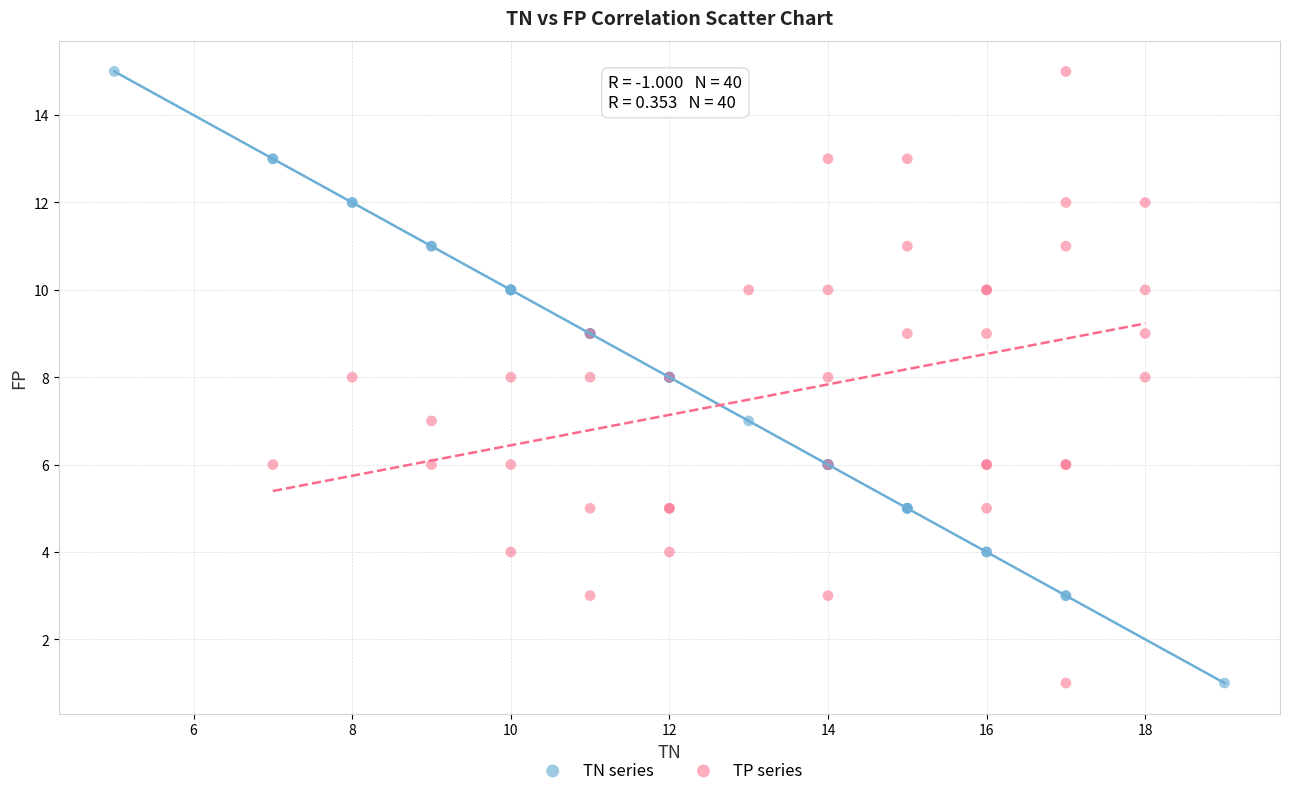

What are all the series names shown in the legend?

TN series, TP series